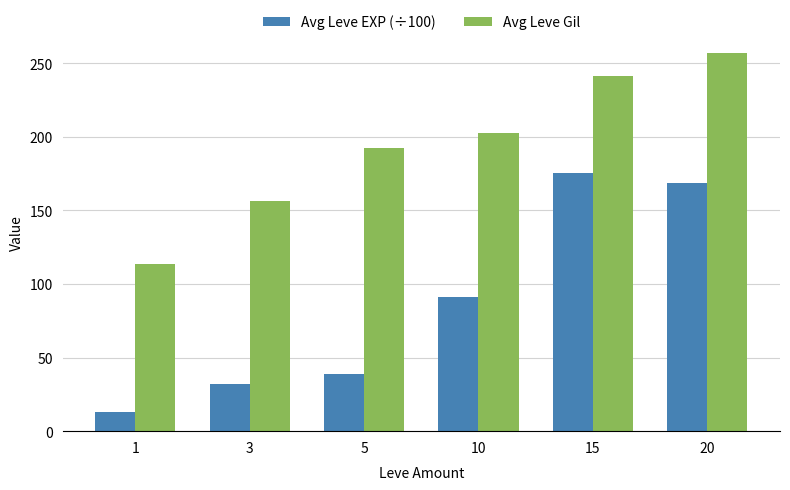

What is the greatest value displayed?

257.0